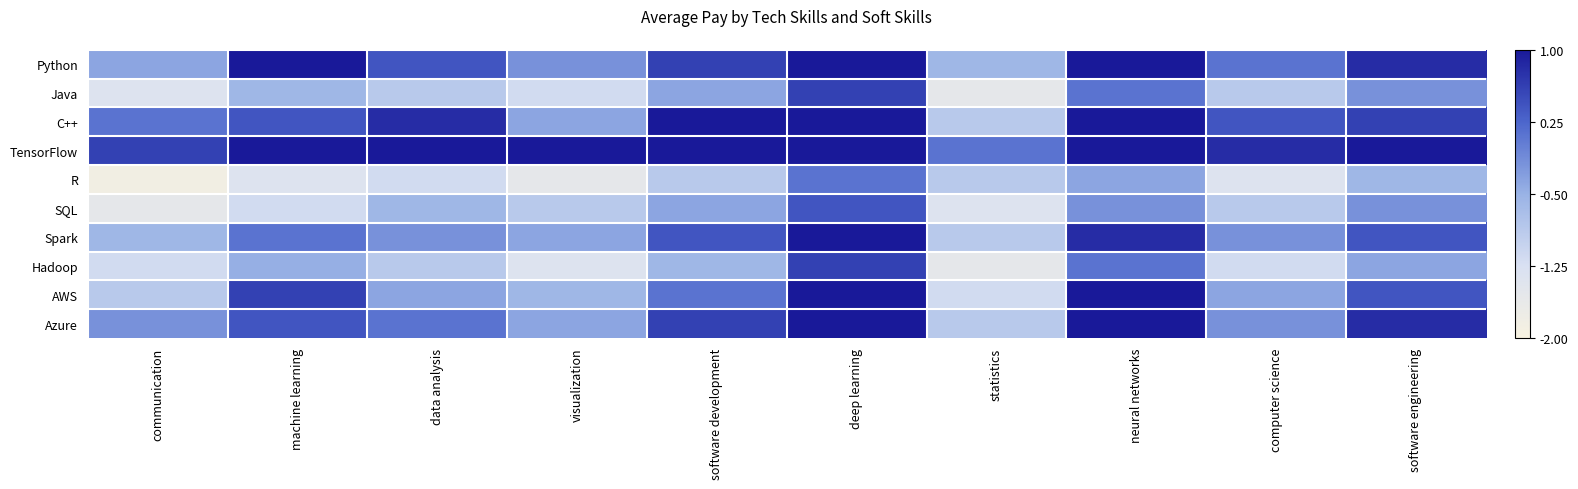

What is the smallest value displayed?

-1.9